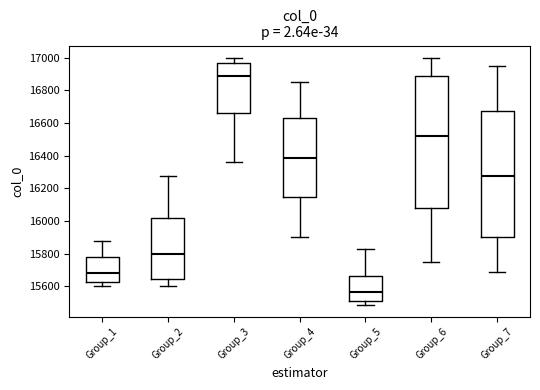

Reading left to right, read every box against the y-axis: the position of its median line, the range the box covers, and the ends of its whiskers. The values are not printed on the chart, so give them approximately, as read against the axis.

Group_1: median 15680, box 15620 to 15780, whiskers 15600 to 15880
Group_2: median 15800, box 15640 to 16020, whiskers 15600 to 16280
Group_3: median 16880, box 16660 to 16960, whiskers 16360 to 17000
Group_4: median 16380, box 16140 to 16640, whiskers 15900 to 16860
Group_5: median 15560, box 15500 to 15660, whiskers 15480 to 15820
Group_6: median 16520, box 16080 to 16900, whiskers 15760 to 17000
Group_7: median 16280, box 15900 to 16680, whiskers 15680 to 16960